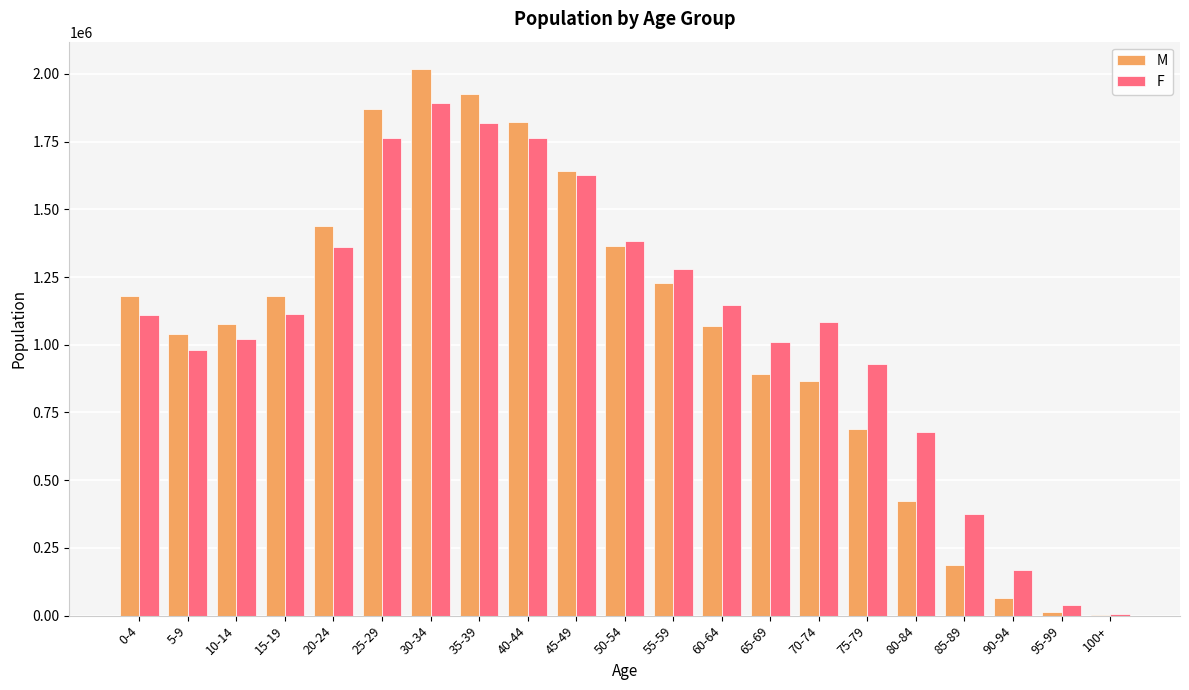

What is the greatest value displayed?

2017908